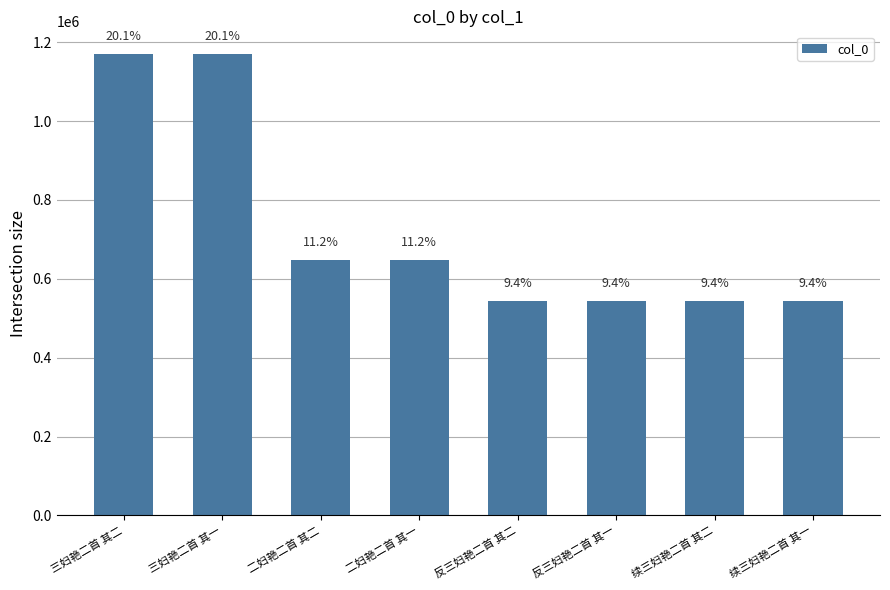

Are the bars horizontal?

No